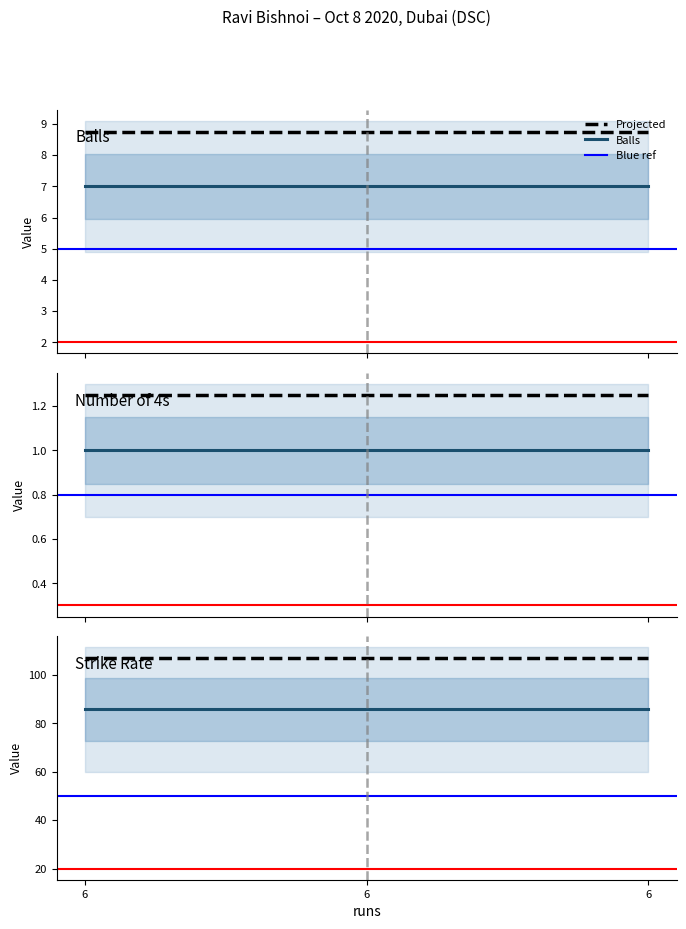

Is it true that sr equals 85.7 at 6?

True